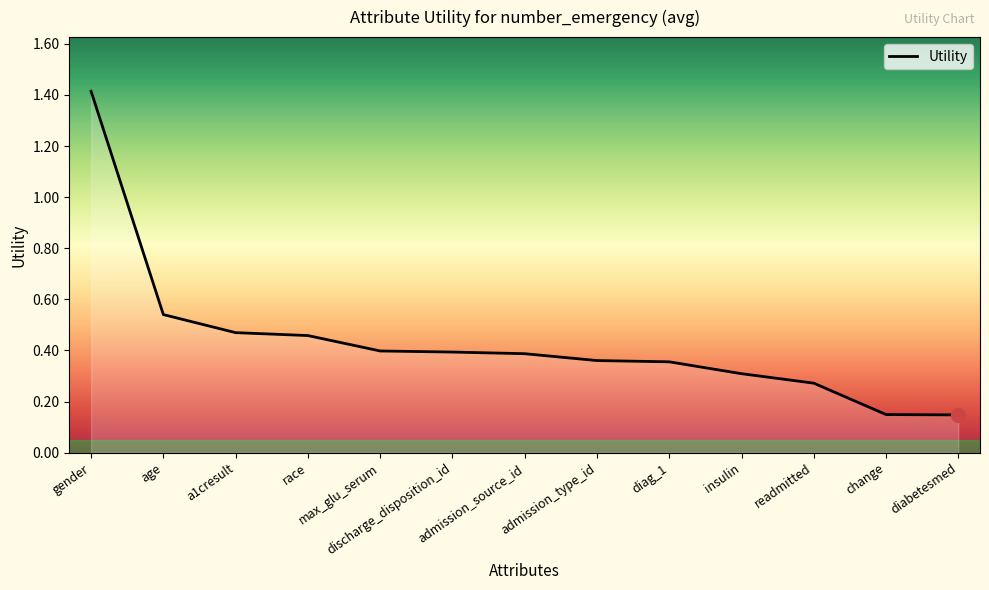

What is the difference between the values at gender and readmitted?

1.1